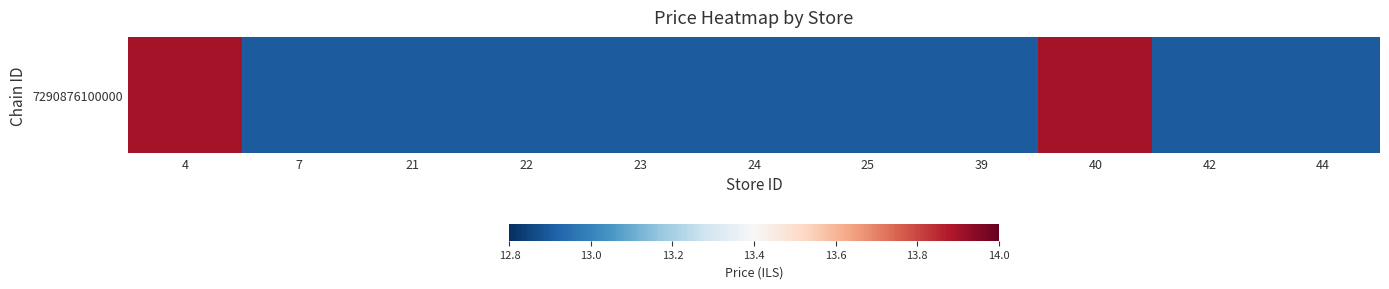

Is it true that the value at 21 is 18.5?

False